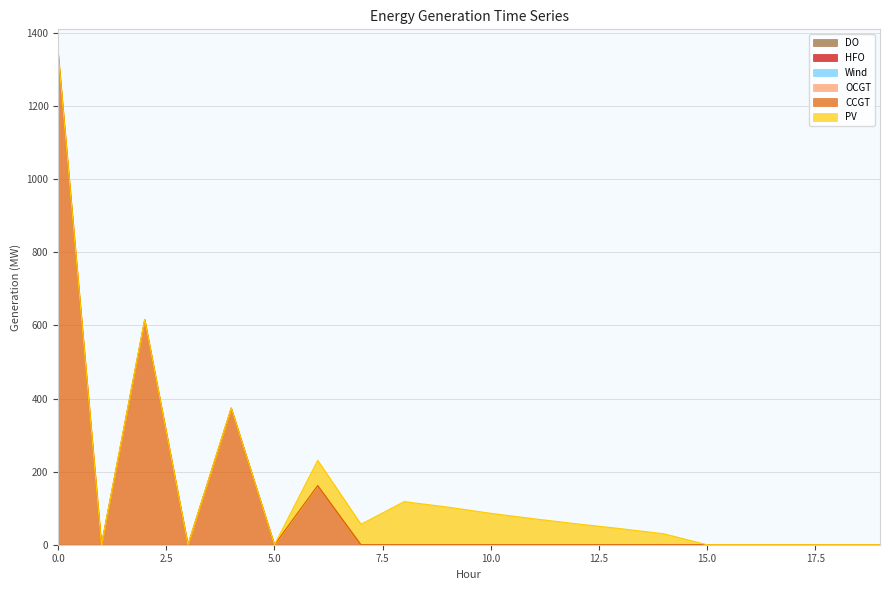

At how many categories does at least one series exceed 784?

1